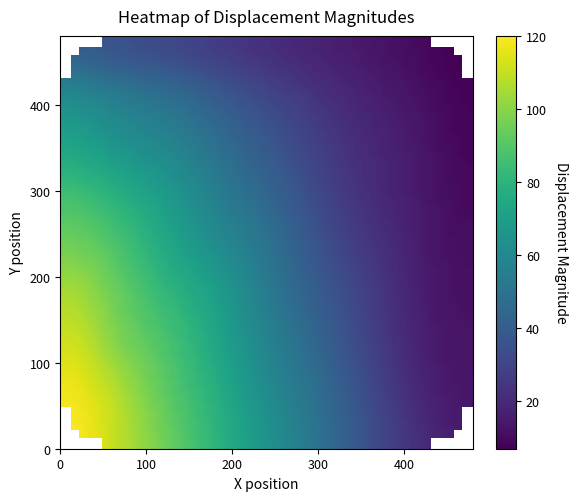

Which label corresponds to the smallest value in the chart?

8